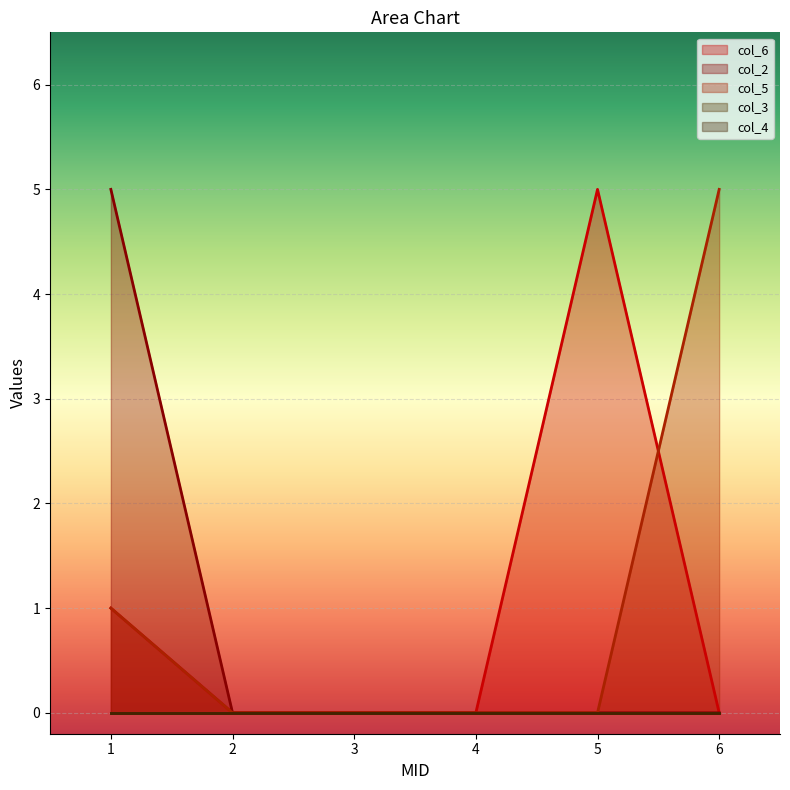

How many values in col_5 are above zero?

2